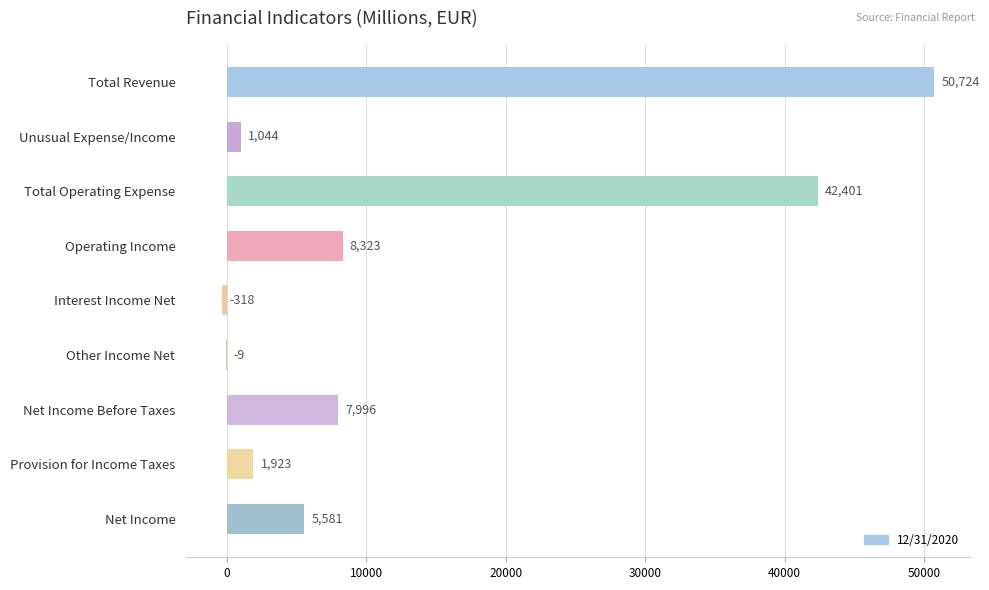

What is the greatest value displayed?

50724